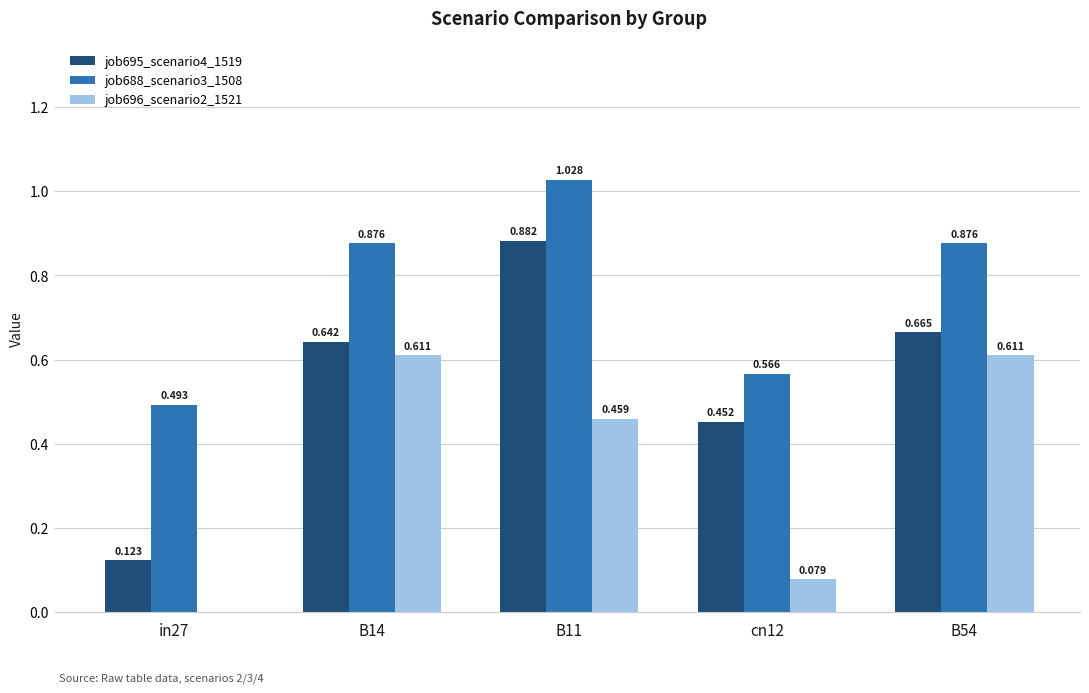

Is the value of job695_scenario4_1519 at B54 greater than the value of job696_scenario2_1521 at cn12?

Yes